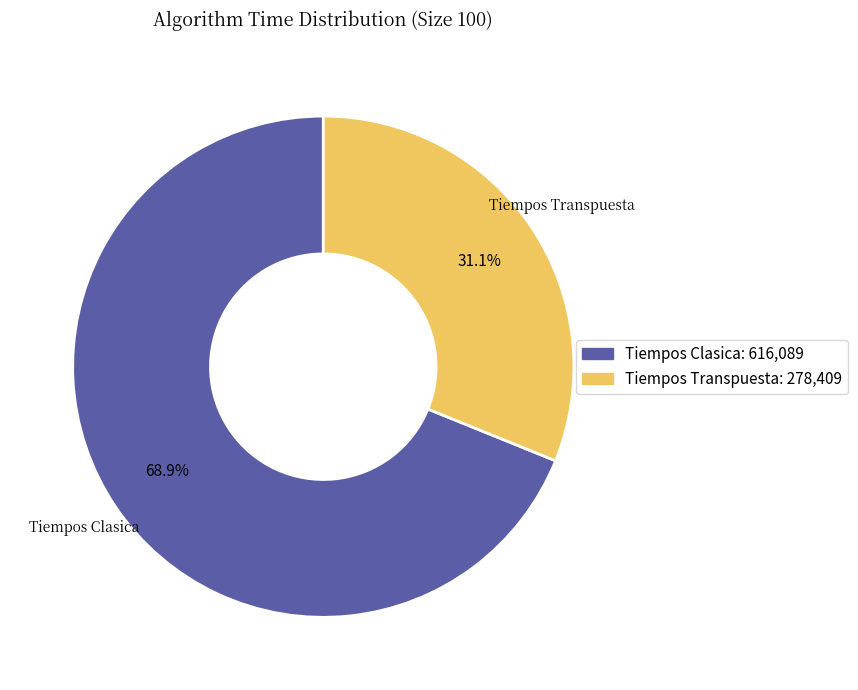

Do Tiempos Transpuesta and Tiempos Clasica together represent more than half of the pie?

Yes